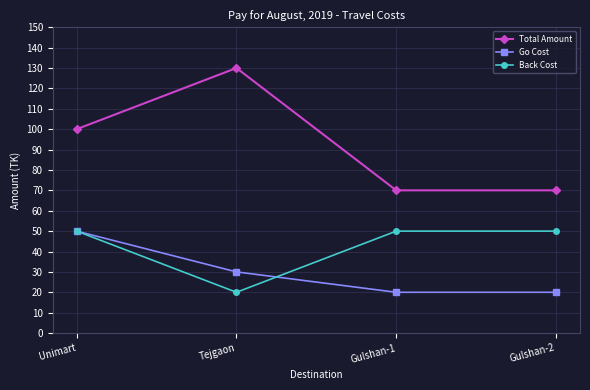

What is the label of the 2nd point from the left?

Tejgaon